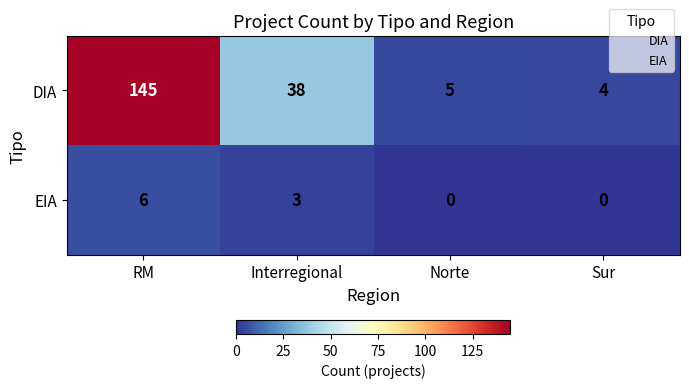

Which series changed the most between Interregional and Norte?

DIA